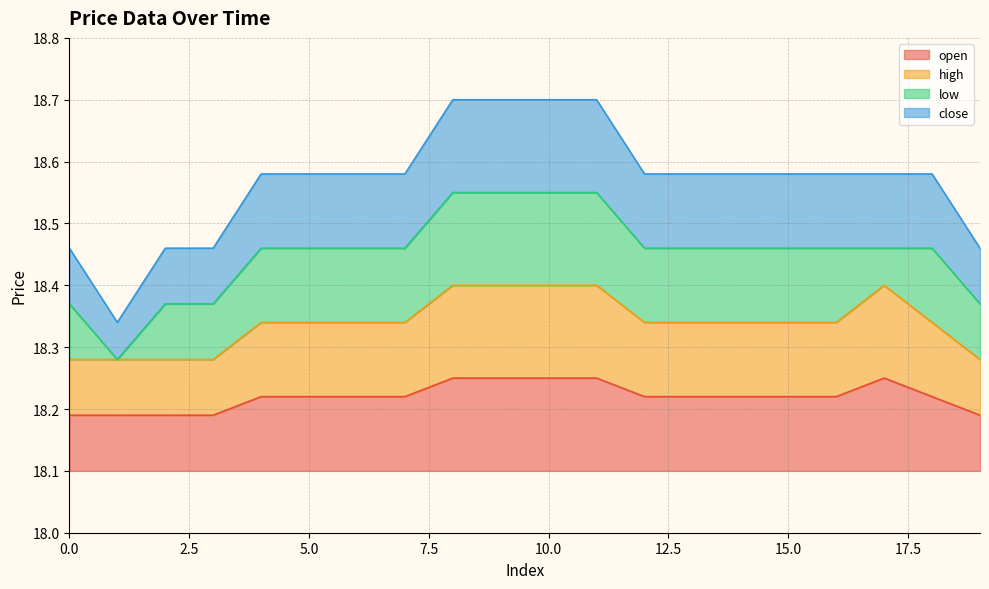

At which category is the sum across all series the highest?

8